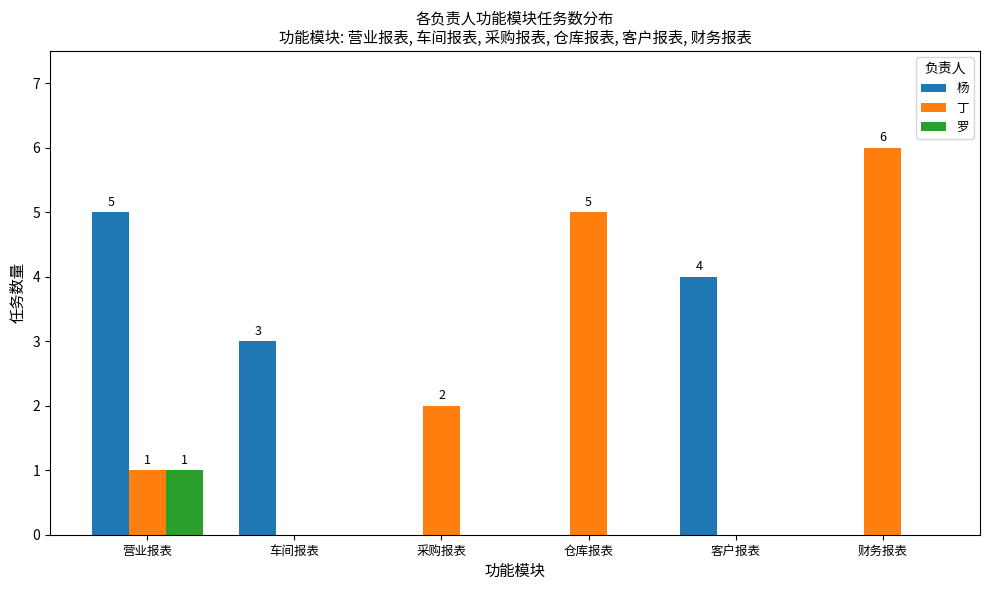

What is the maximum value for 罗?

1